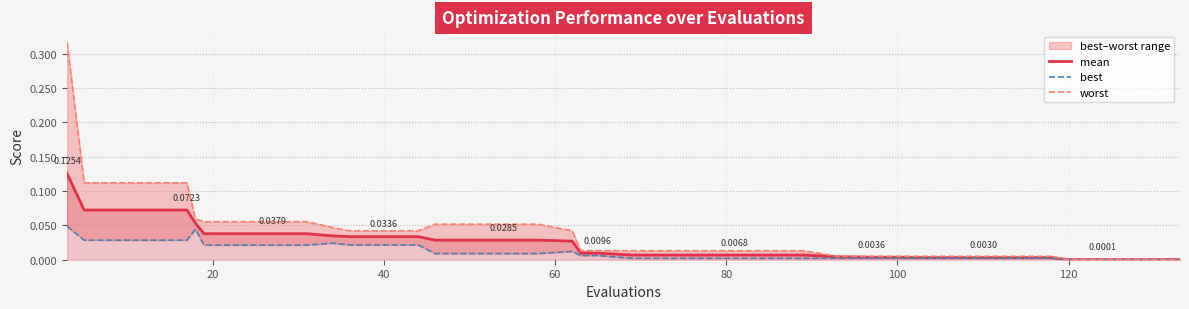

True or false: mean and best cross at least once.

False